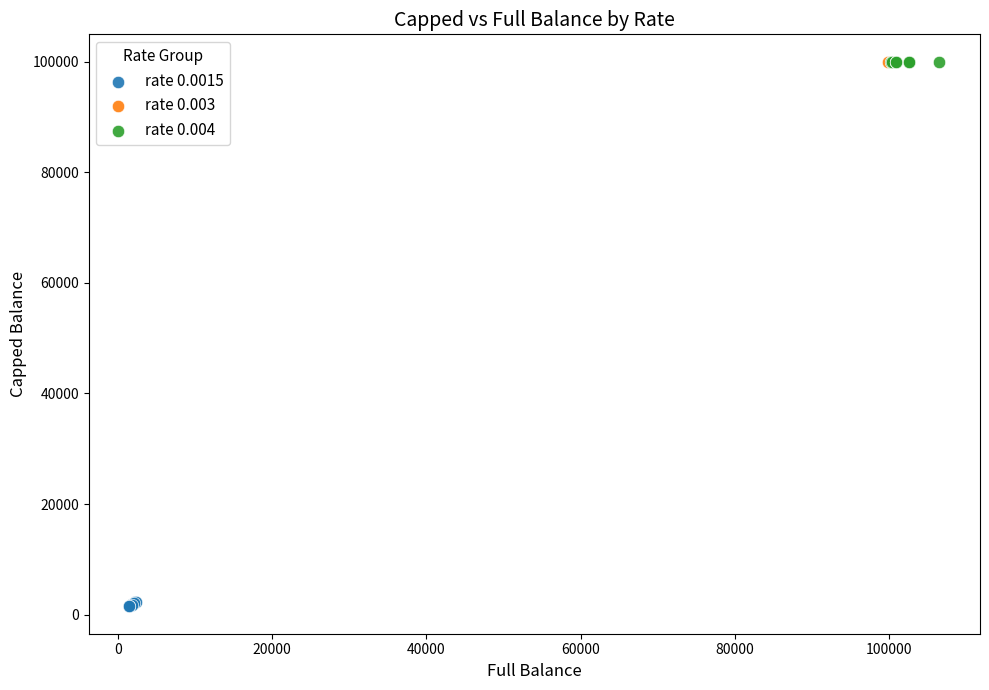

What are all the series names shown in the legend?

rate 0.0015, rate 0.003, rate 0.004